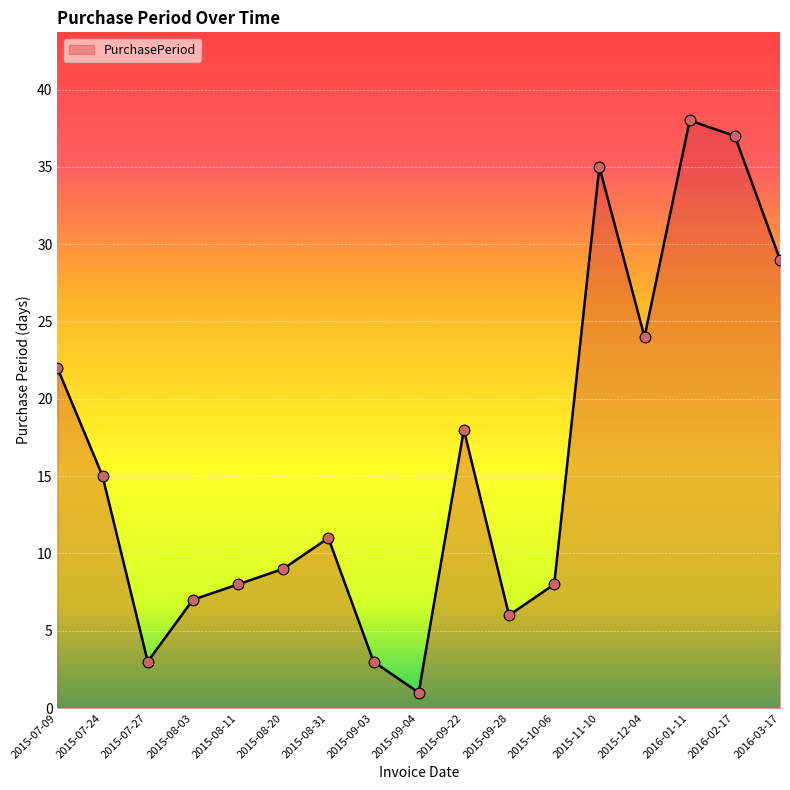

What is the ratio of the value at 2015-08-20 to the value at 2015-09-22?

0.5